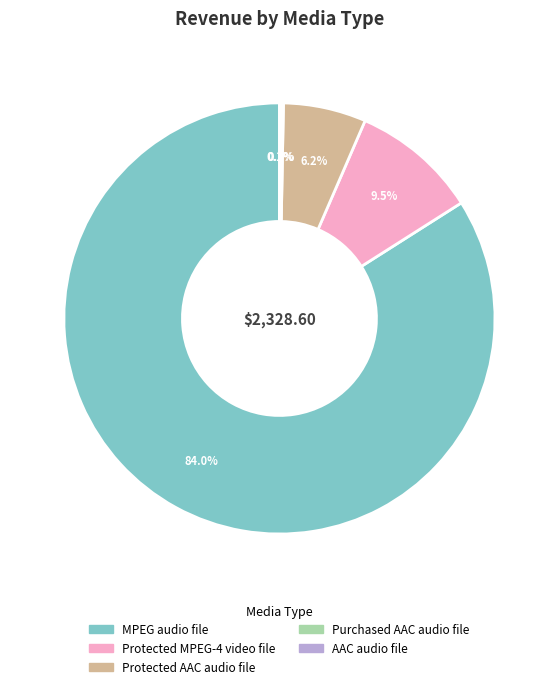

Which has a higher value, MPEG audio file or Protected MPEG-4 video file?

MPEG audio file